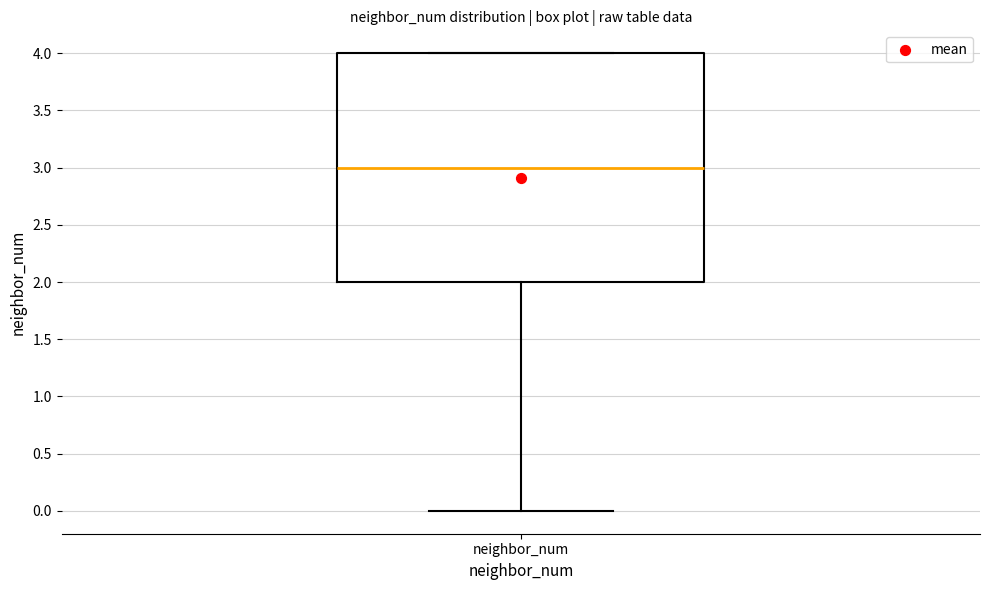

Where does the lower whisker of the box for neighbor_num end on the y-axis? The values are not printed on the chart, so give them approximately, as read against the axis.

0